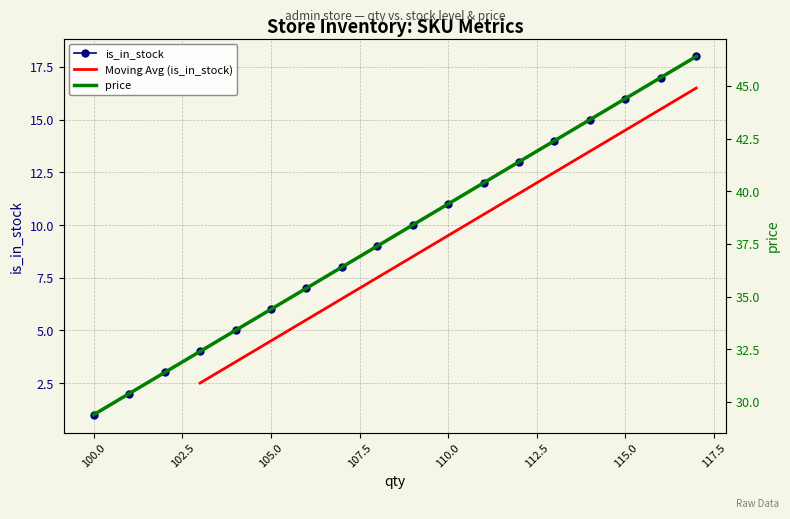

True or false: is_in_stock has more than 2 points higher than both neighbors.

False